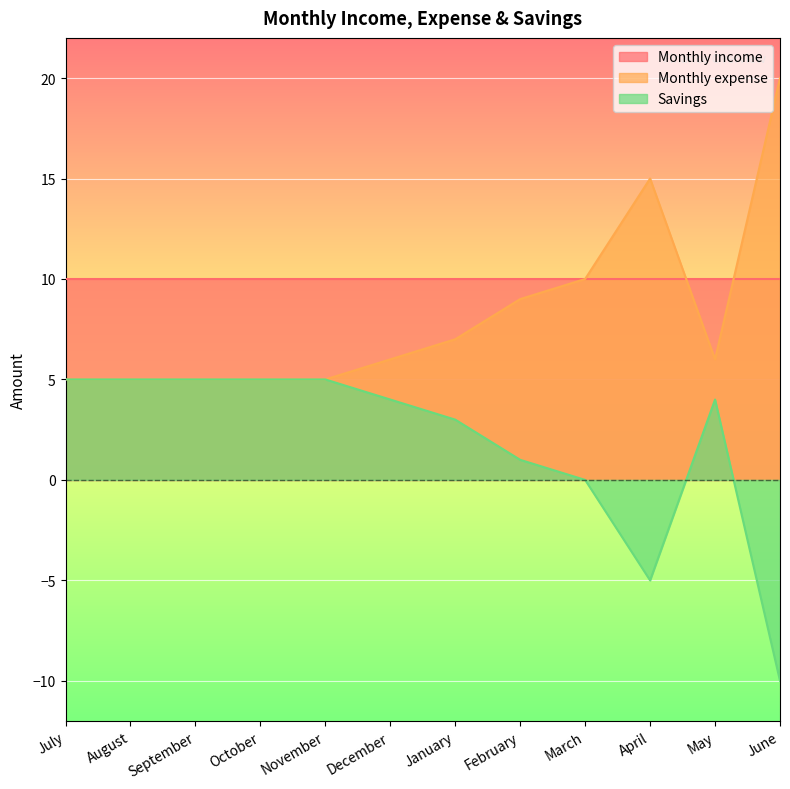

At which category is the sum across all series the highest?

July